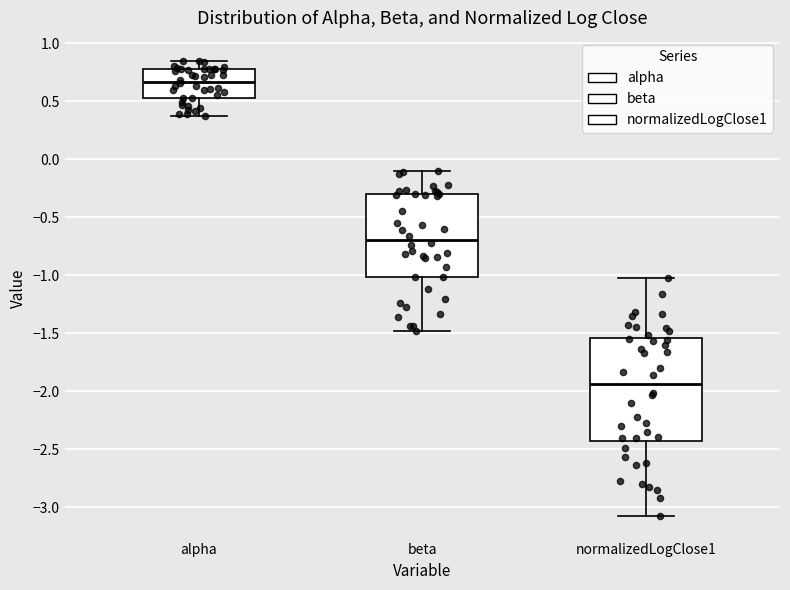

Which box is the tallest, from its lower edge to its upper edge?

normalizedLogClose1